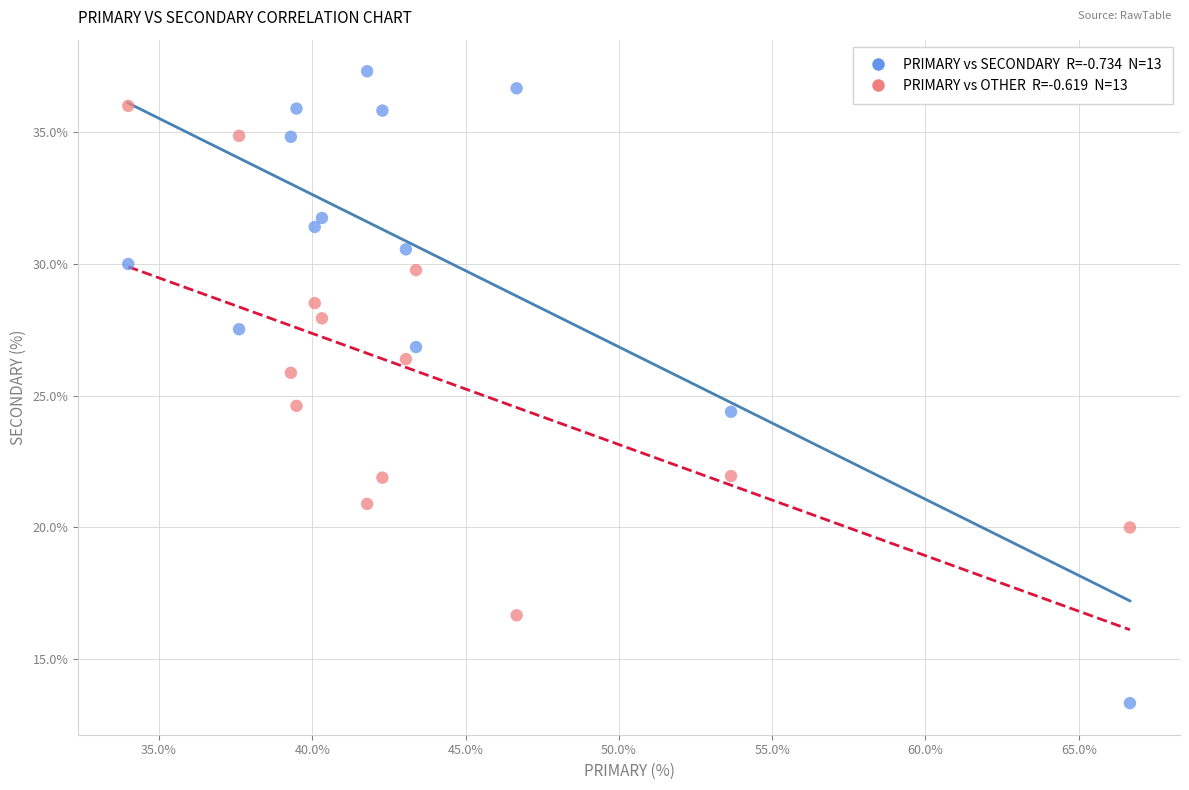

Across all data points, what is the range of Y values (max minus min)?

24.0